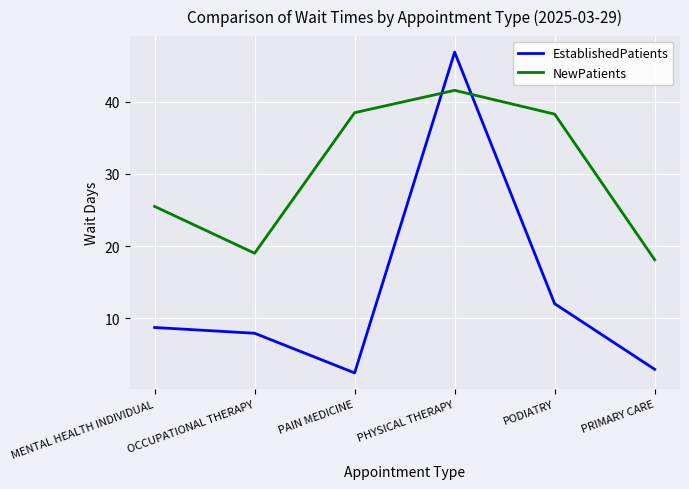

Which series ends up on top after the final intersection of EstablishedPatients and NewPatients?

NewPatients